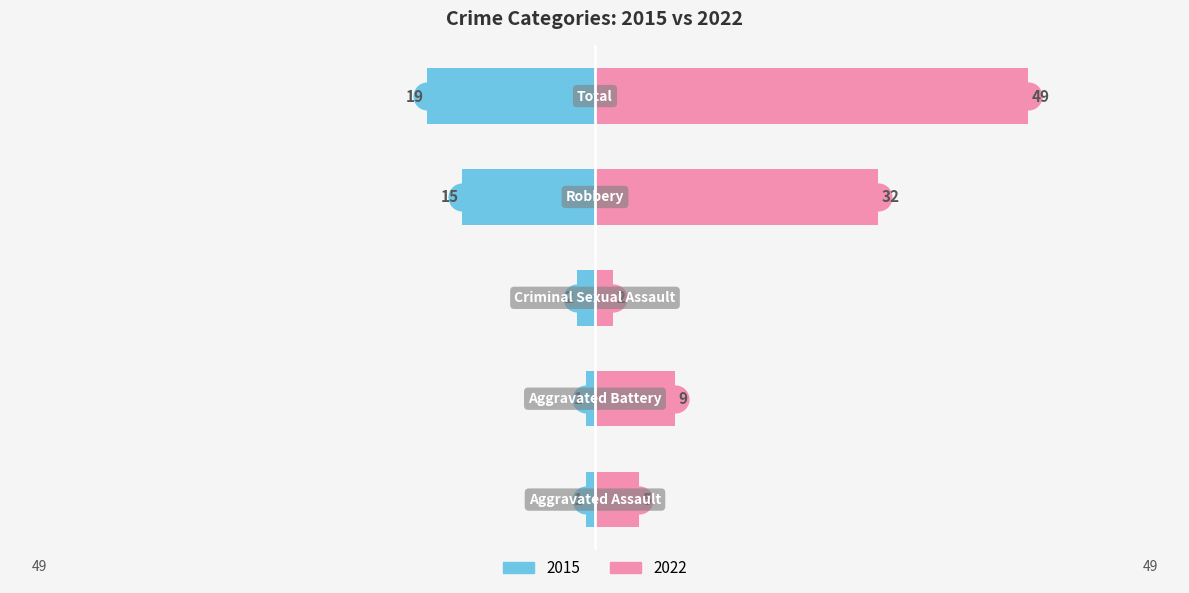

Which series has the widest spread of values?

2022